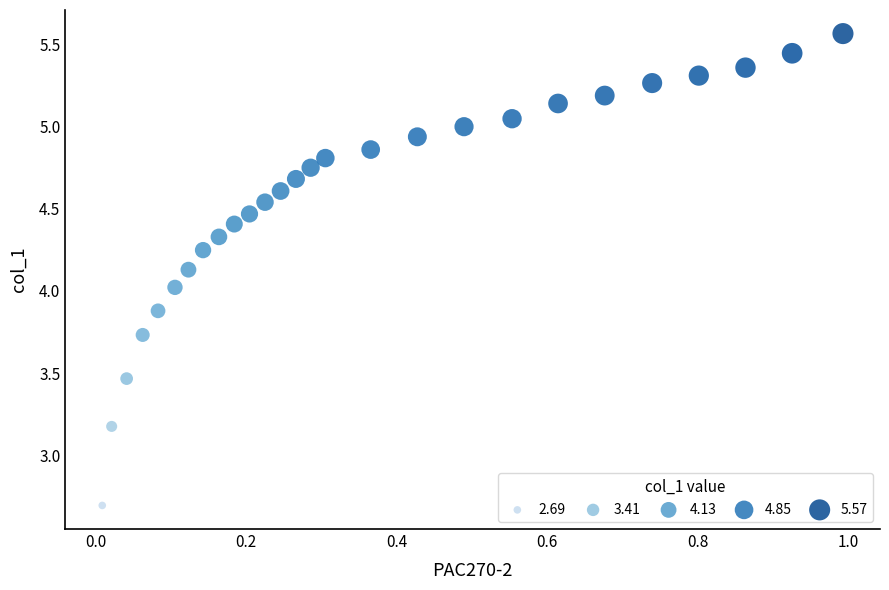

What is the range of Y values (max minus min)?

2.9